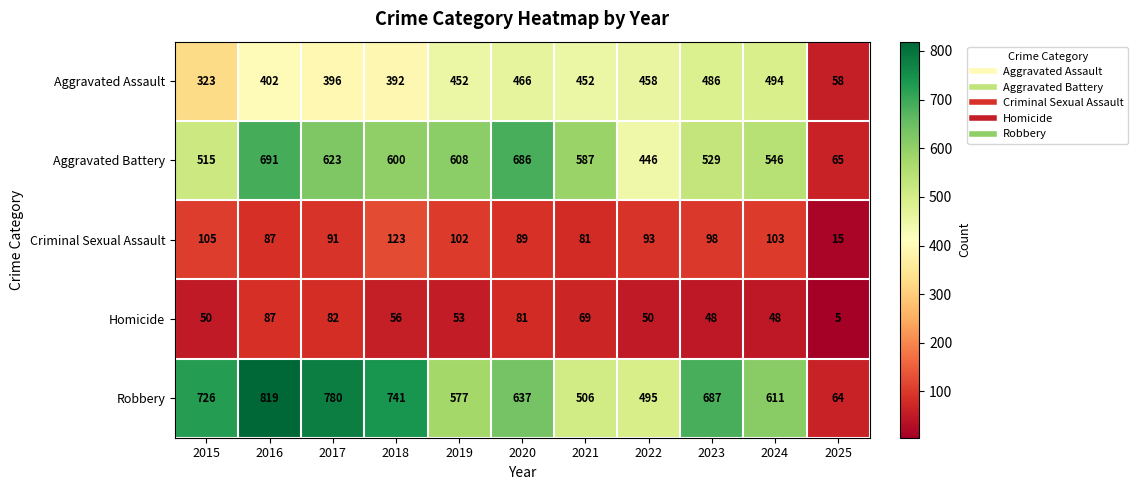

What is the smallest value displayed?

5